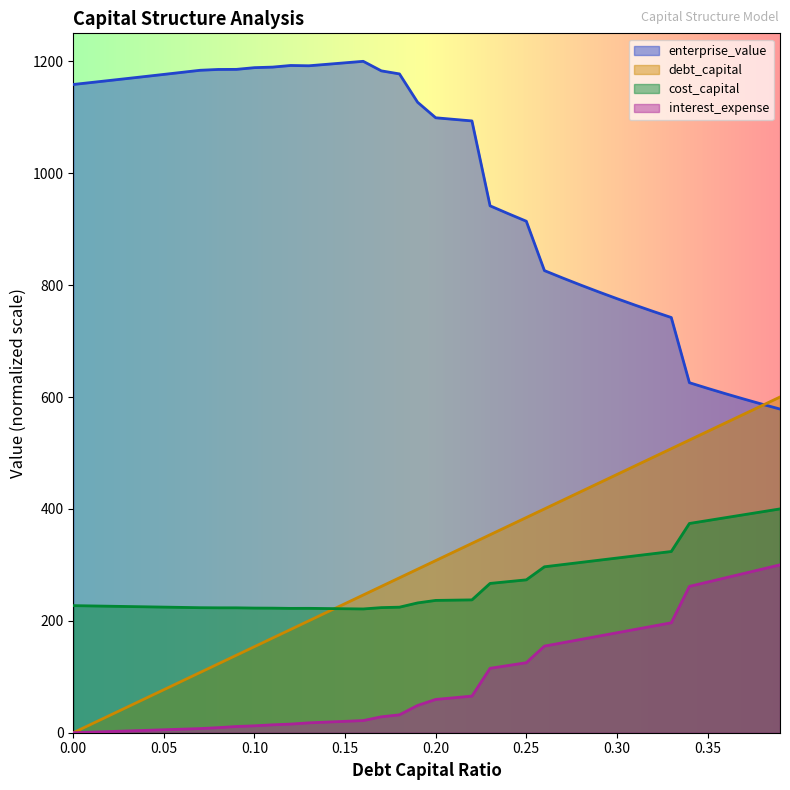

Rank the series at 0.24 from lowest to highest value.

interest_expense, cost_capital, debt_capital, enterprise_value